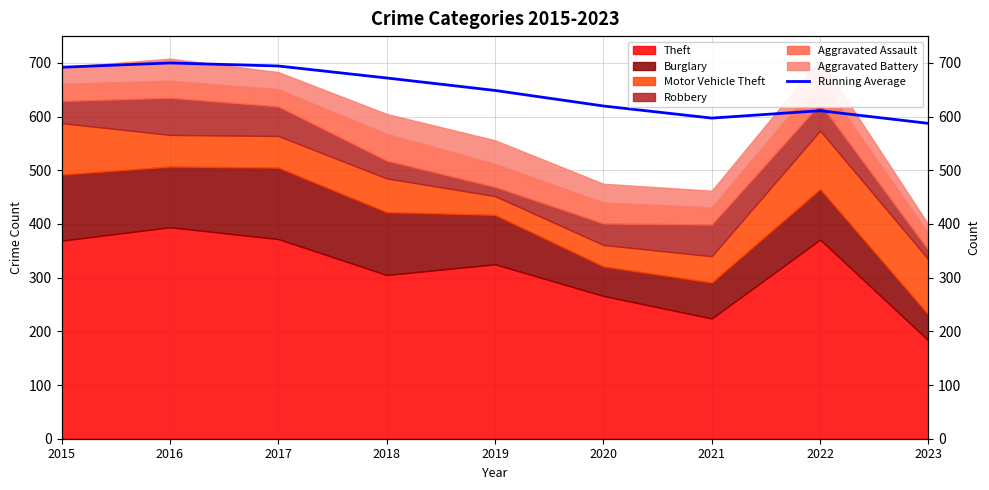

True or false: the data shows 587.4 at 2023.

True